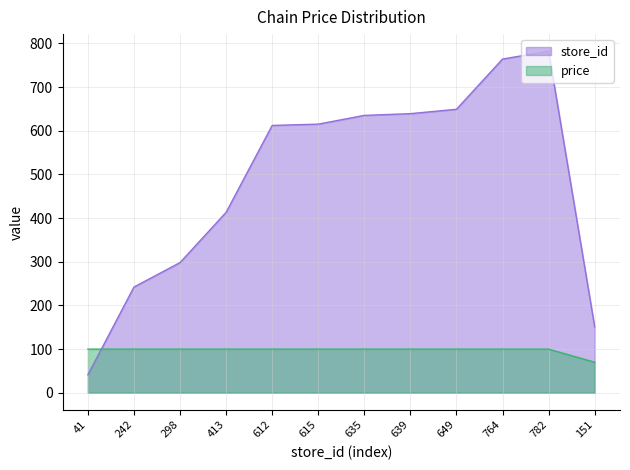

What position from the right is 639?

5